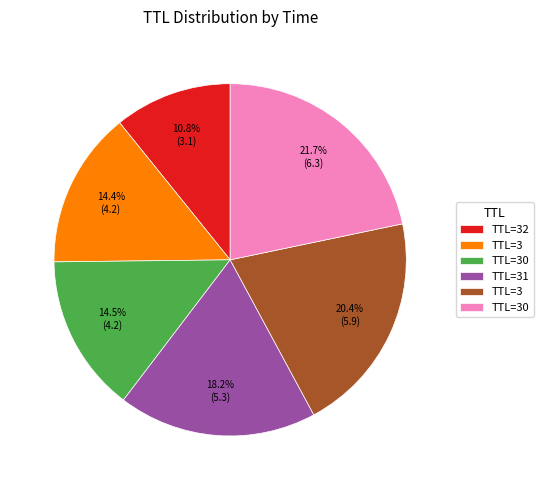

Is there any slice that represents more than half of the pie?

No